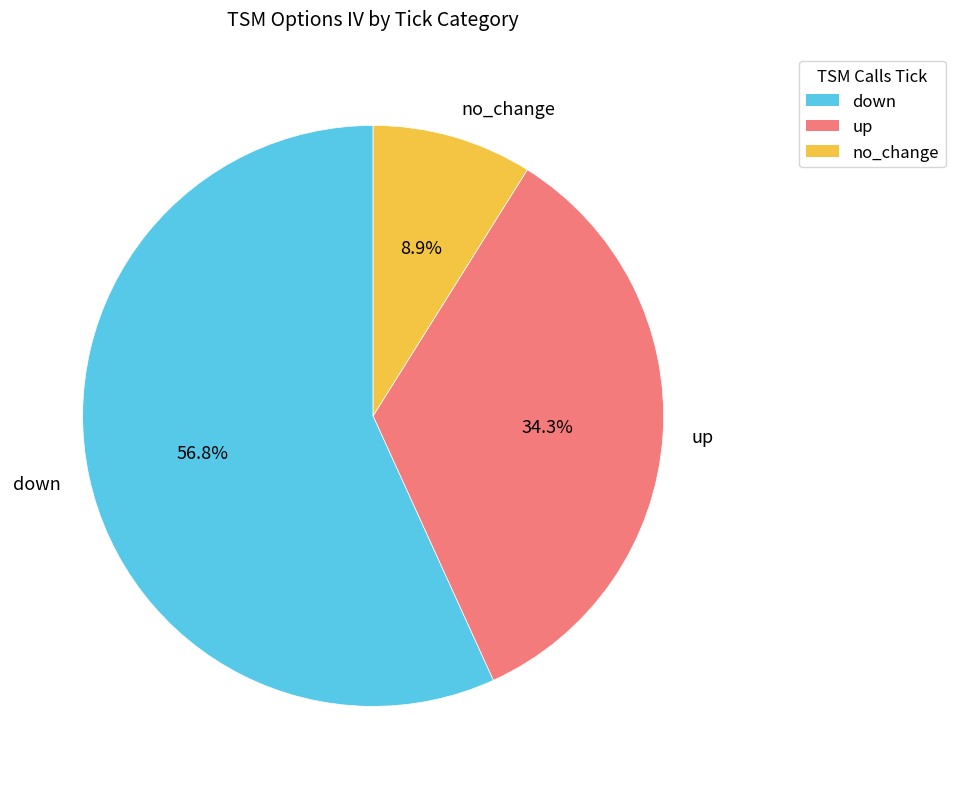

Rank the categories by value from lowest to highest.

no_change, up, down